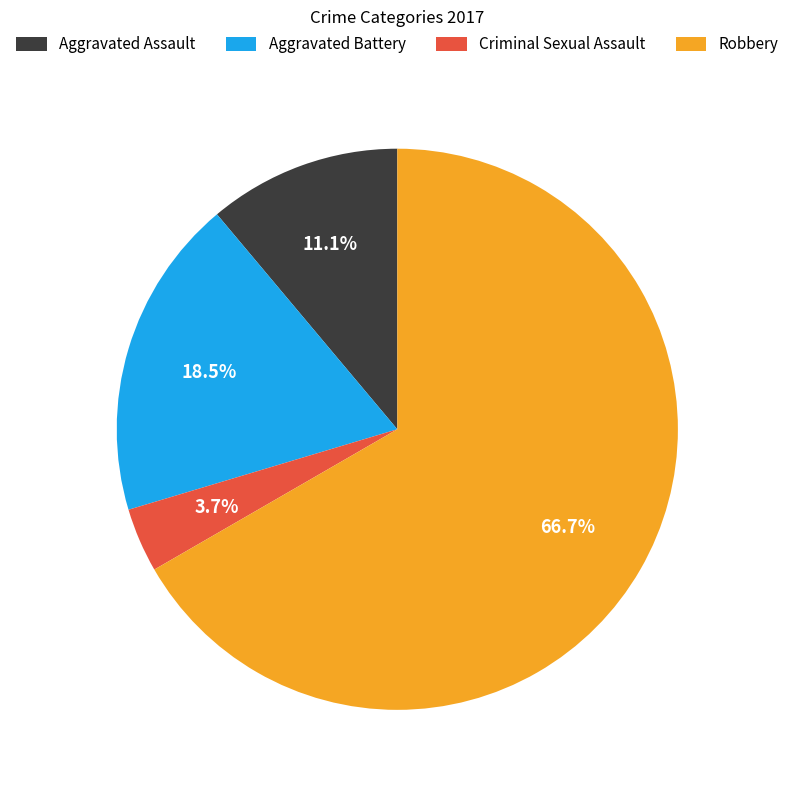

What portion of the pie excludes Aggravated Assault?

88.9%